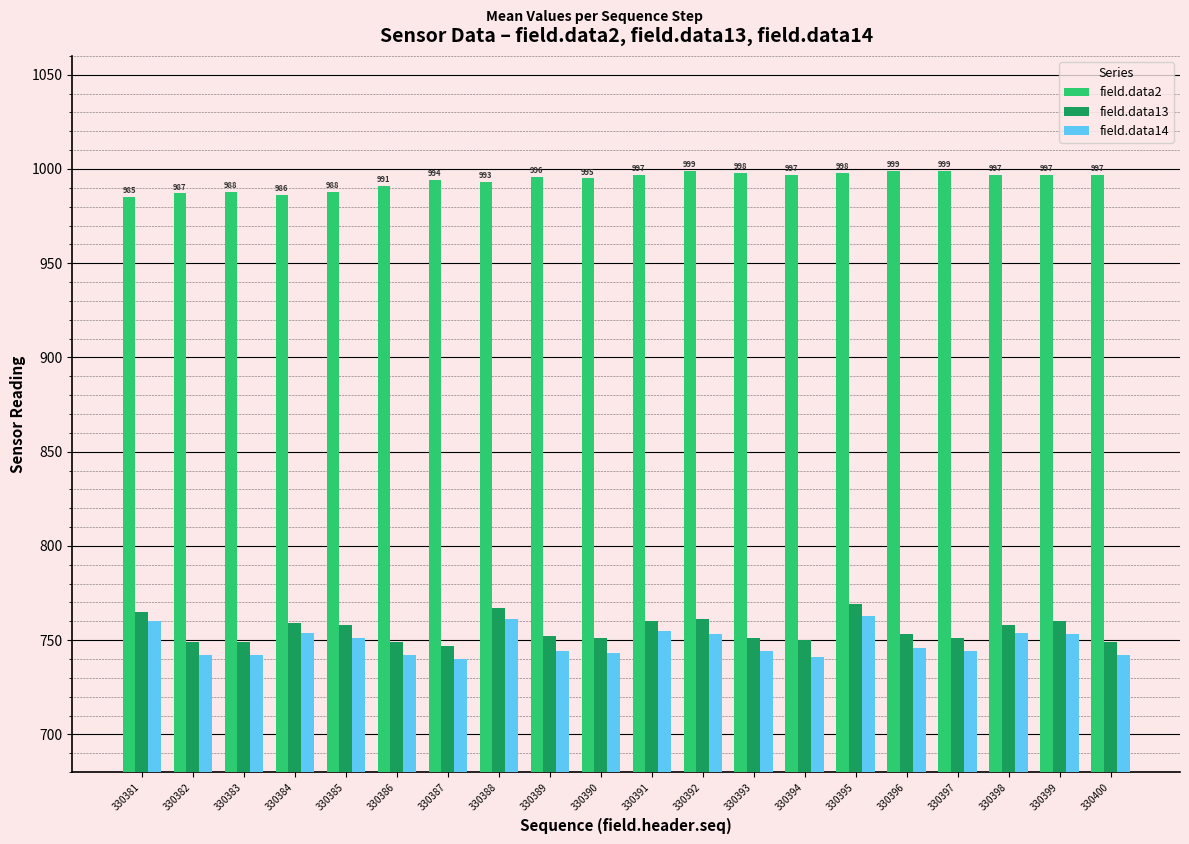

What is the sum of all field.data14 values?

14974